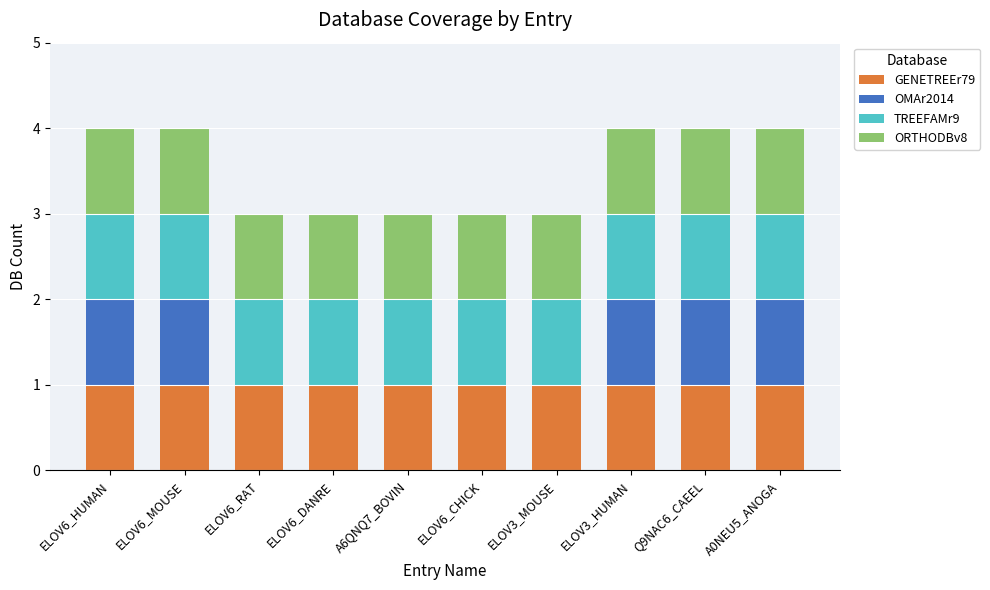

Is it true that GENETREEr79 equals 1 at ELOV6_HUMAN?

True